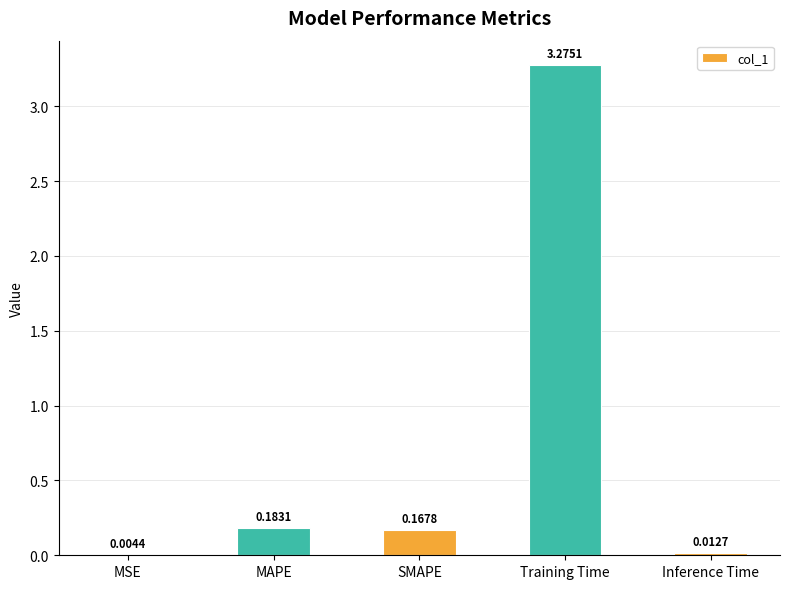

The chart shows a value of 0.3 at MAPE. True or false?

False